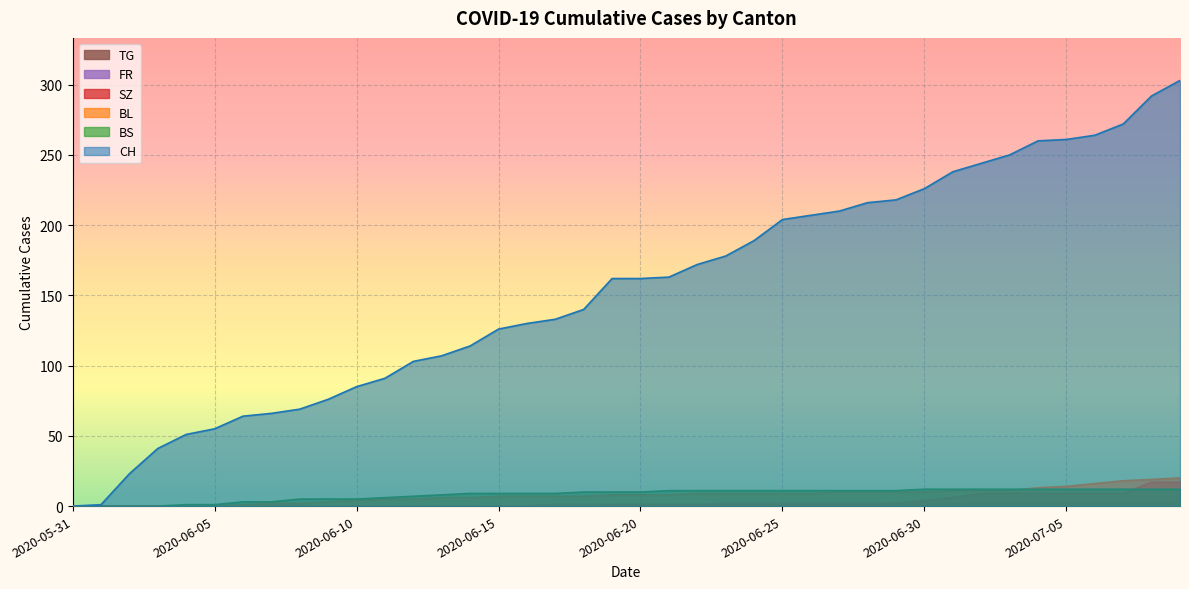

What is the label of the 33rd point from the right?

2020-06-07